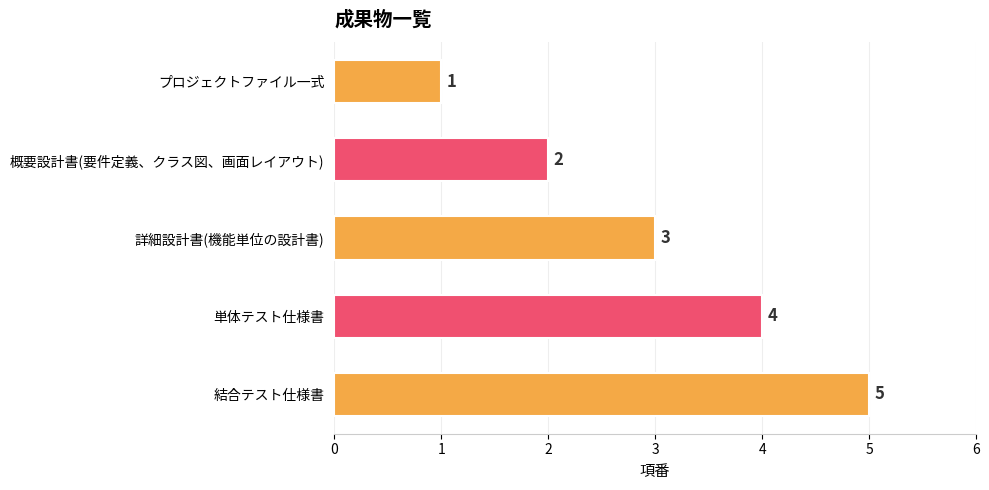

What is the average value?

3